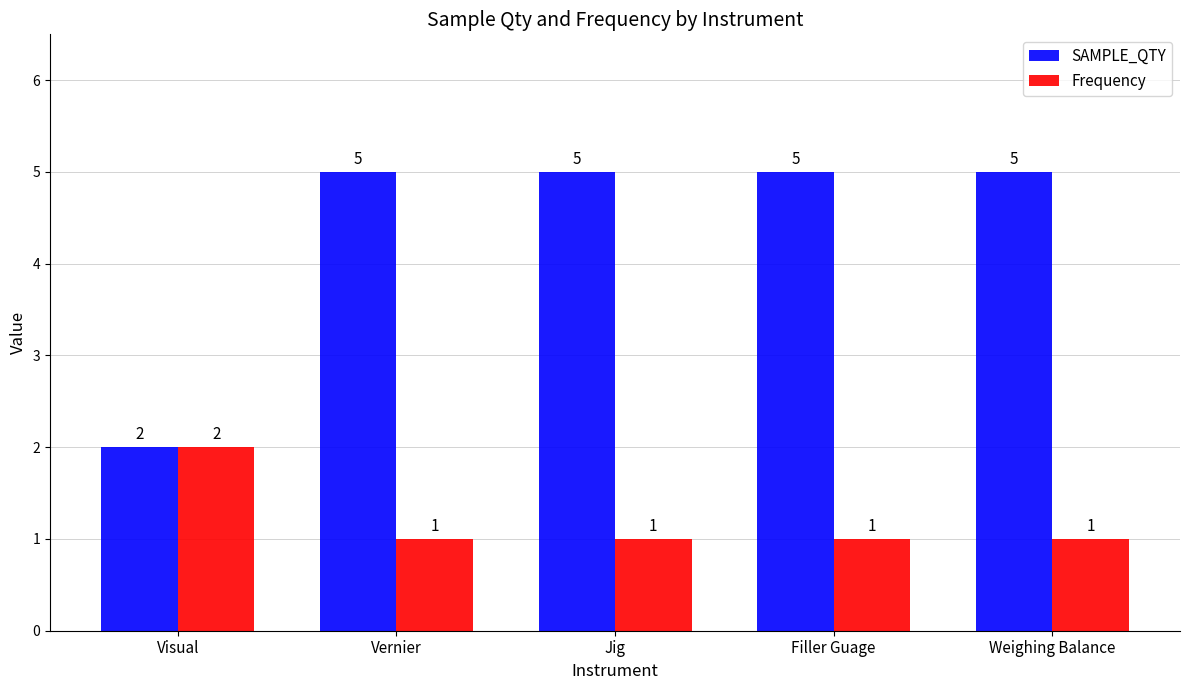

How many series are shown in this chart?

2